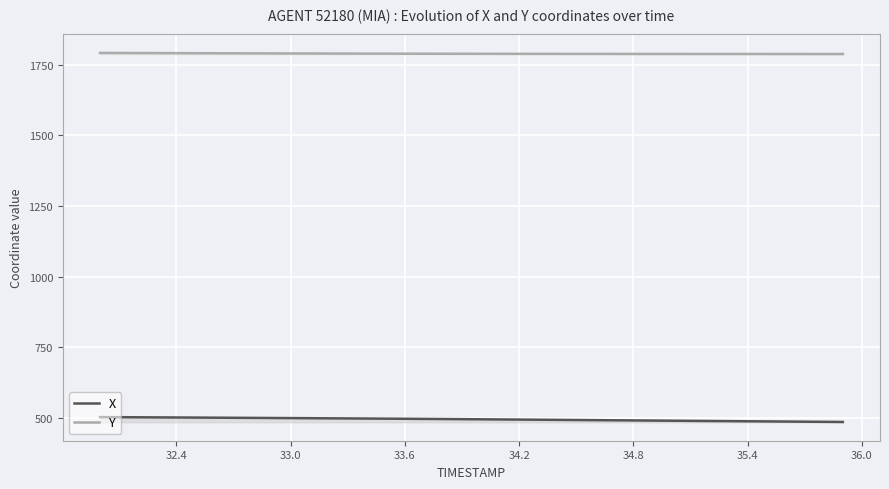

True or false: X and Y intersect in this chart.

False